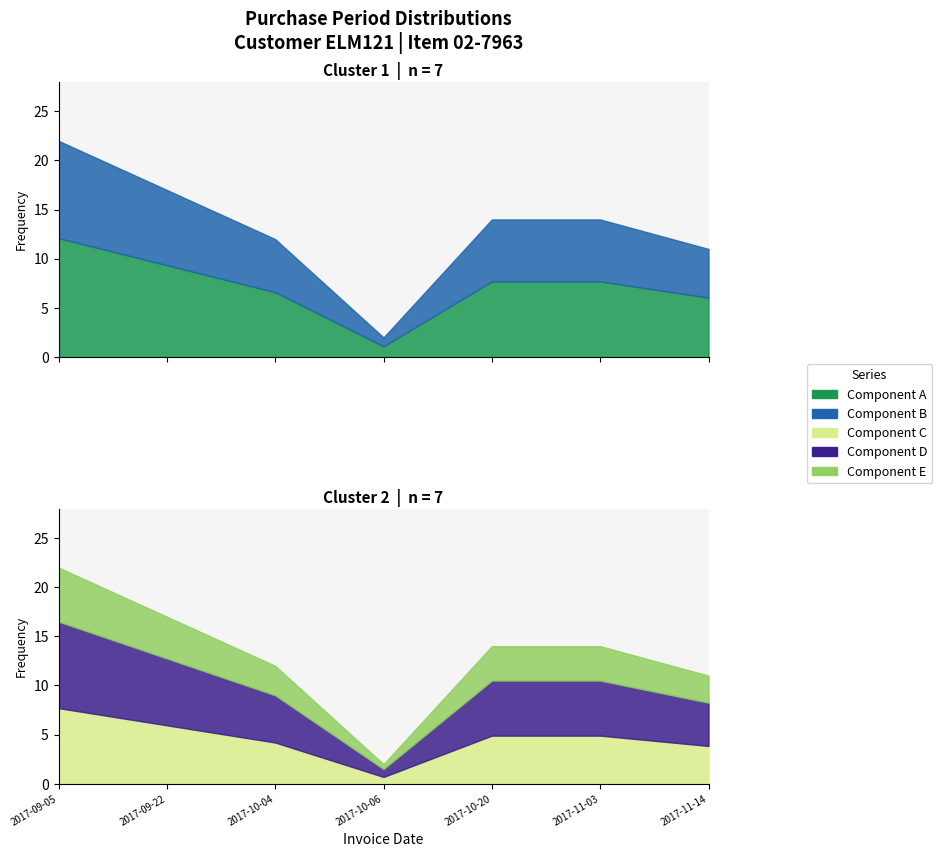

The value at 2017-10-06 is 2. True or false?

True